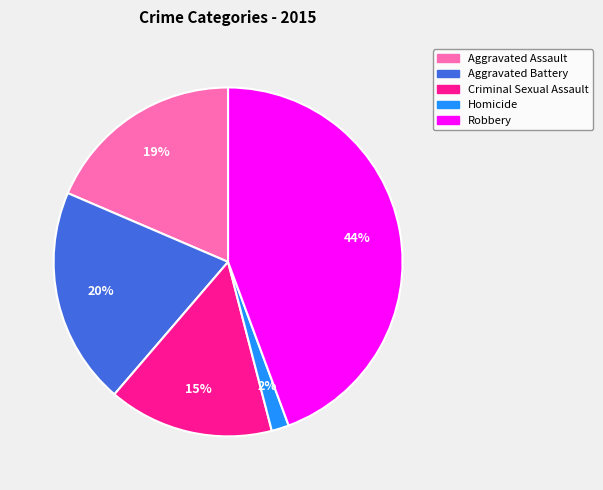

The Aggravated Battery slice represents 20% of the pie. True or false?

True